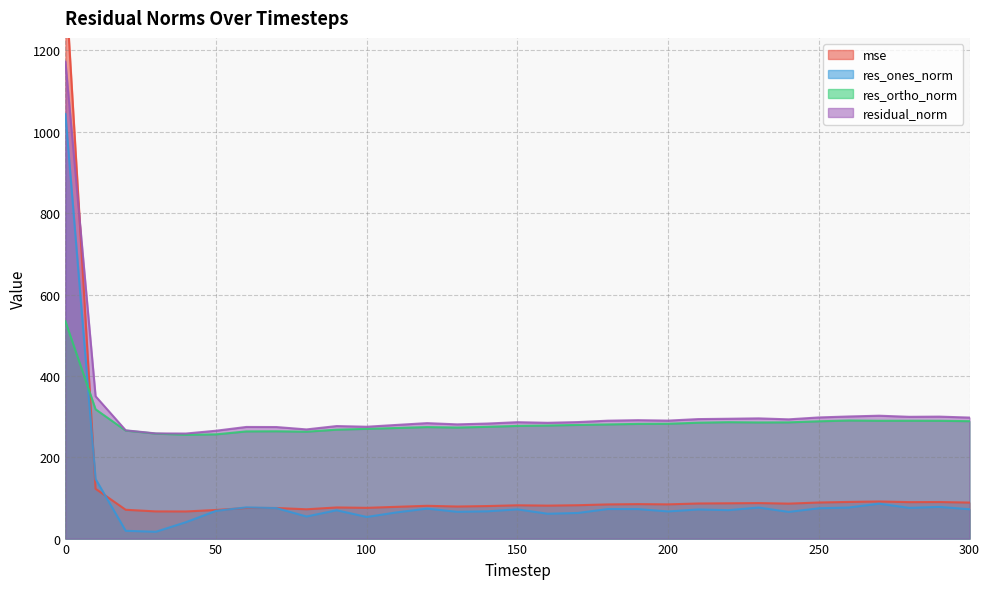

Where do mse and res_ones_norm first cross each other?

0 and 10